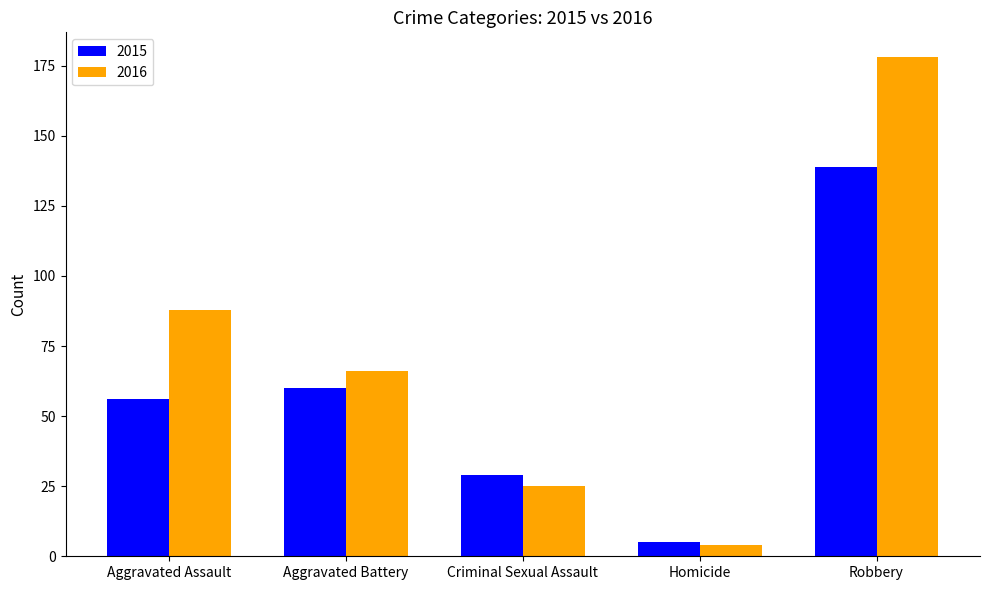

At which category is the sum across all series the highest?

Robbery